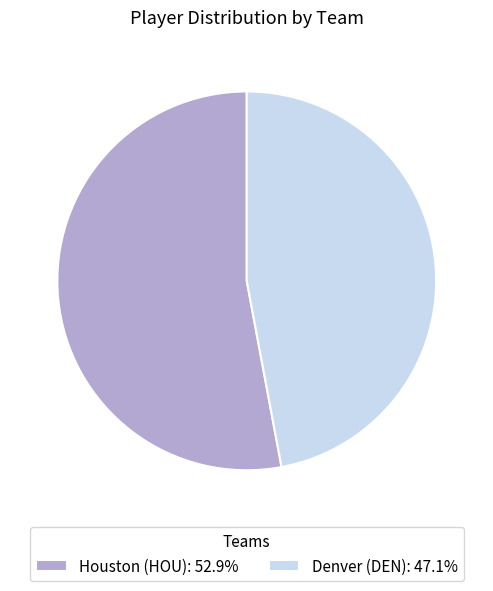

Approximately how many times larger is the value at Houston (HOU): 52.9% compared to Denver (DEN): 47.1%?

1.1